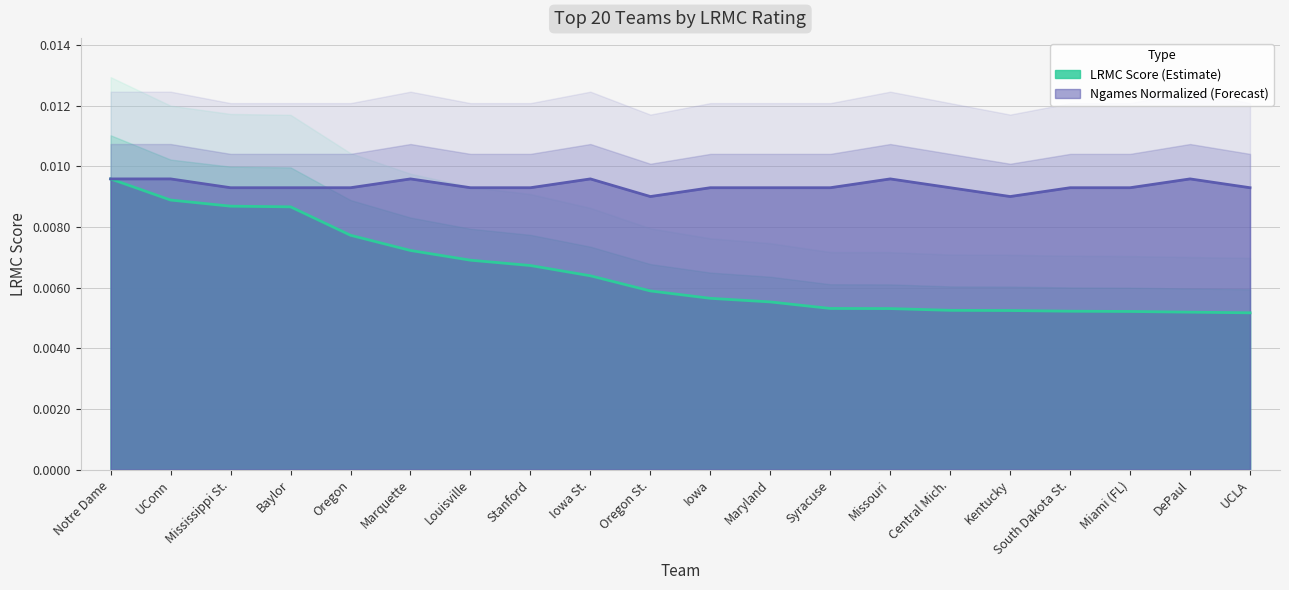

At how many categories does at least one series exceed 0?

20